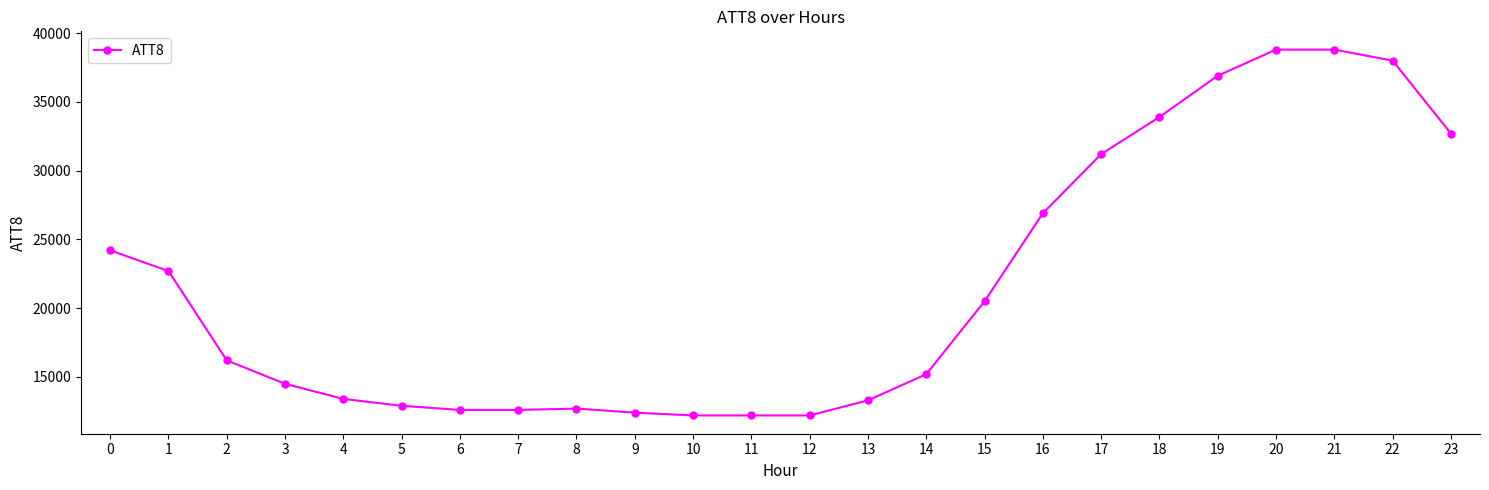

What is the difference between the values at 19 and 9?

24500